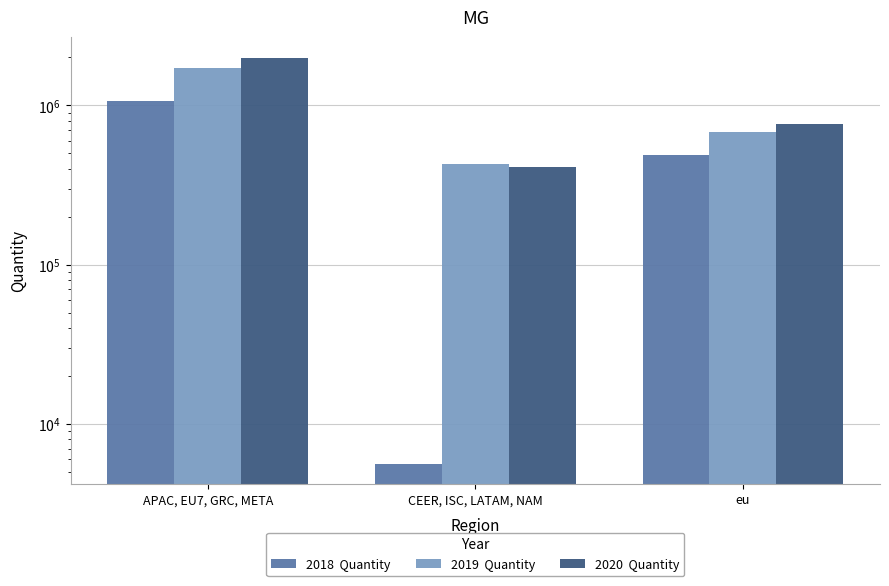

Reading right to left, what are all the values shown in this chart?

2018  Quantity: eu=487515	CEER, ISC, LATAM, NAM=5629	APAC, EU7, GRC, META=1059908
2019  Quantity: eu=676559	CEER, ISC, LATAM, NAM=429596	APAC, EU7, GRC, META=1709750
2020  Quantity: eu=764110	CEER, ISC, LATAM, NAM=408090	APAC, EU7, GRC, META=1997924